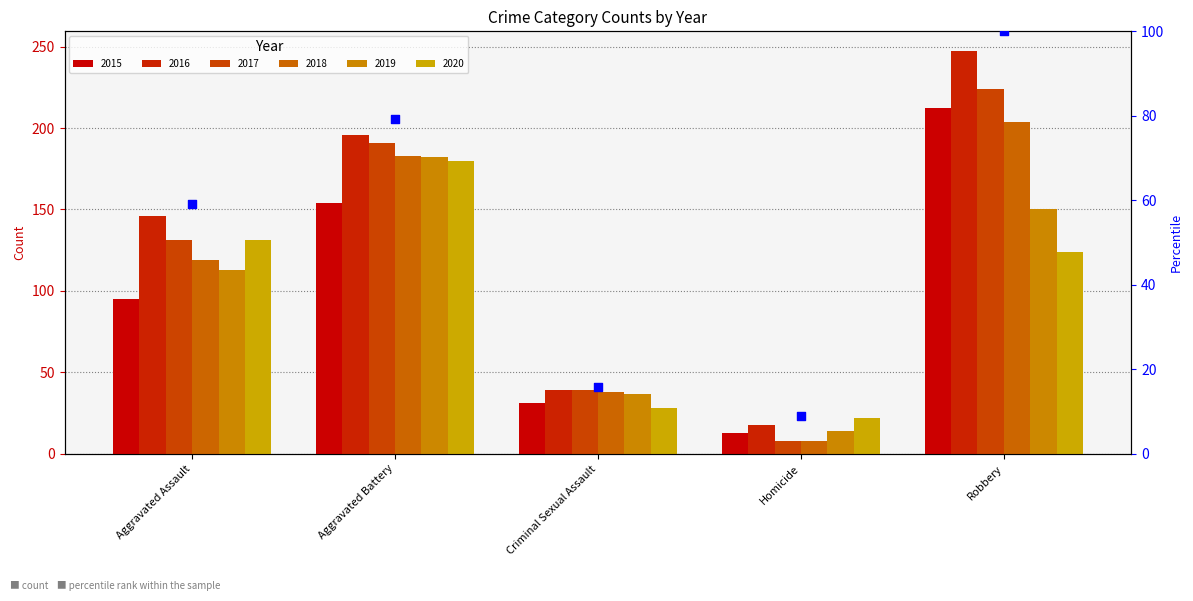

Which series has the largest total across all categories?

2016